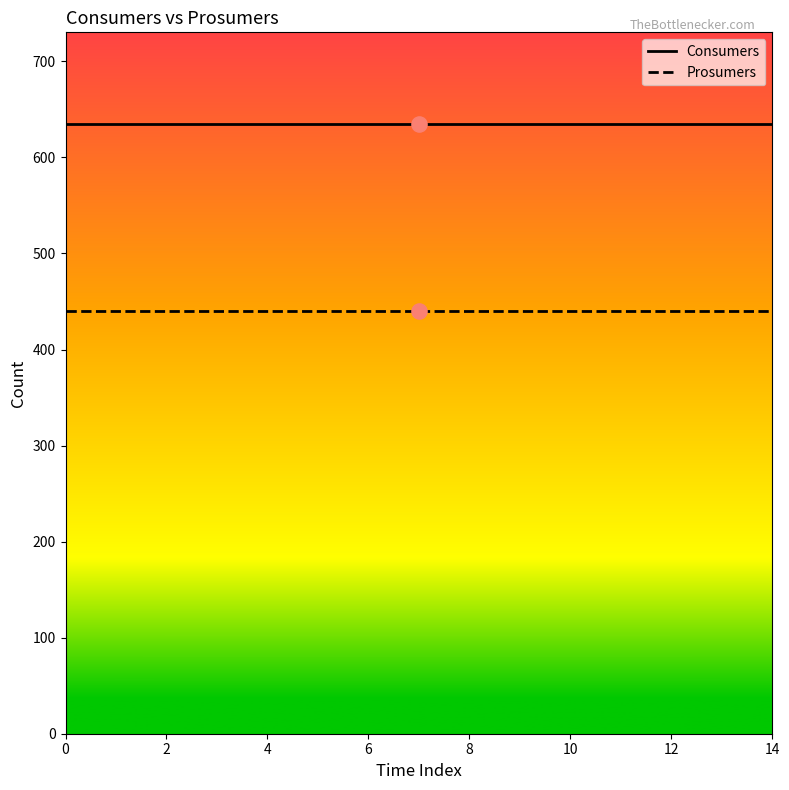

Which series has the largest total across all categories?

Consumers